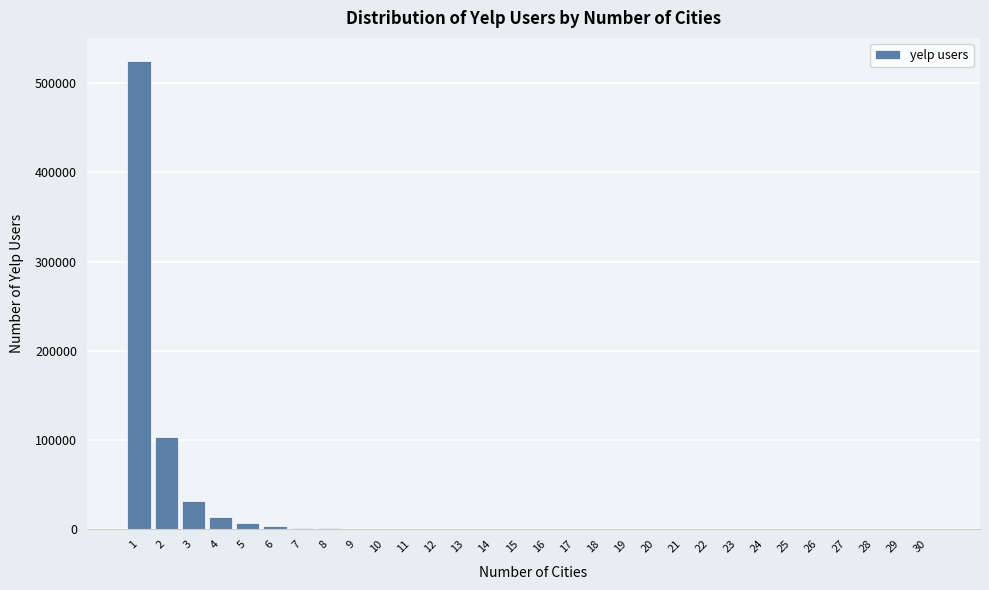

What is the maximum value shown in the chart?

524523